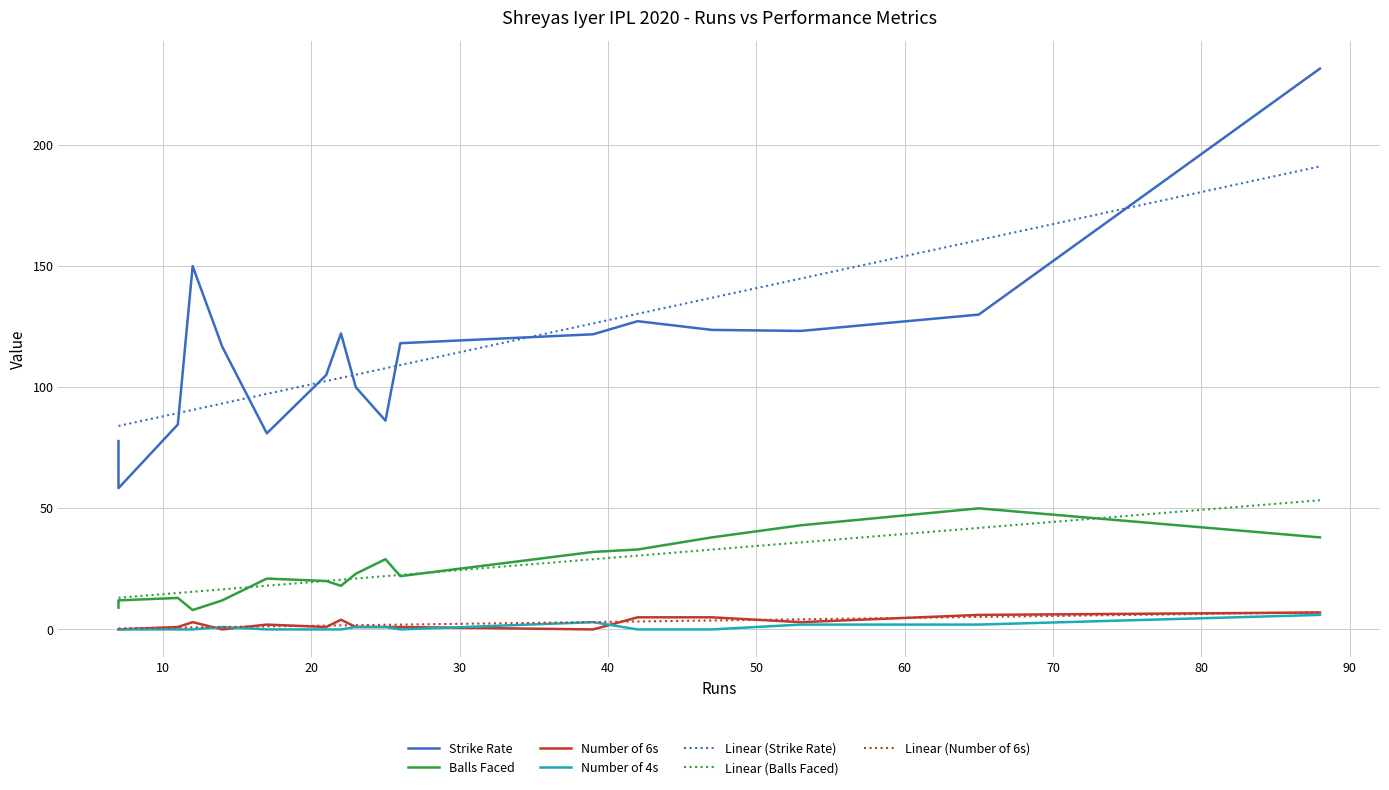

At how many categories does at least one series exceed 213?

1